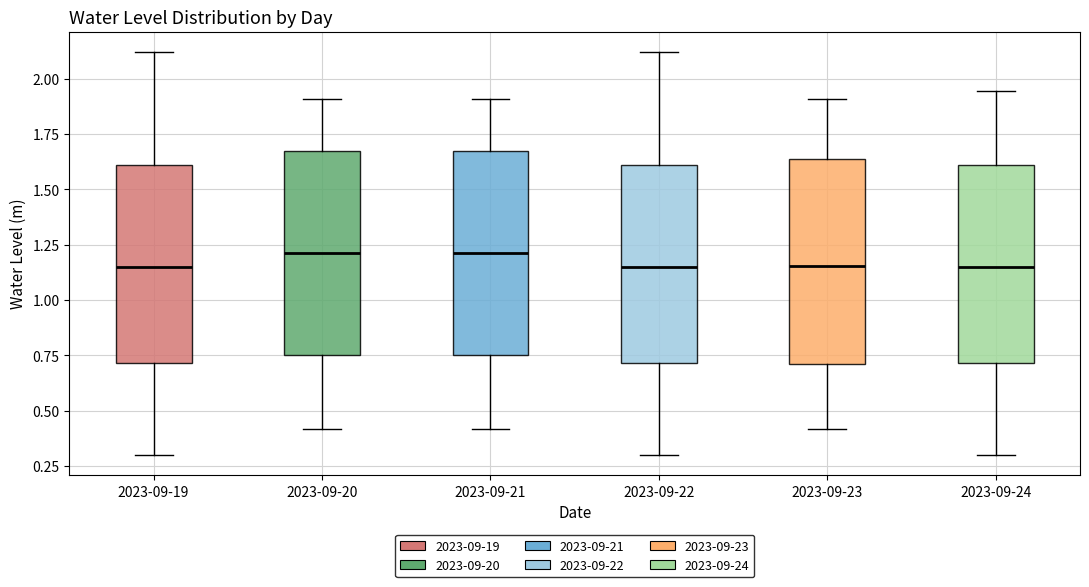

Reading left to right, transcribe this box plot: for each box, give where its median line is, the range the box spans, and where its two whiskers end, as read against the y-axis. The values are not printed on the chart, so give them approximately, as read against the axis.

2023-09-19: median 1.15, box 0.70 to 1.60, whiskers 0.30 to 2.10
2023-09-20: median 1.20, box 0.75 to 1.65, whiskers 0.40 to 1.90
2023-09-21: median 1.20, box 0.75 to 1.65, whiskers 0.40 to 1.90
2023-09-22: median 1.15, box 0.70 to 1.60, whiskers 0.30 to 2.10
2023-09-23: median 1.15, box 0.70 to 1.65, whiskers 0.40 to 1.90
2023-09-24: median 1.15, box 0.70 to 1.60, whiskers 0.30 to 1.95